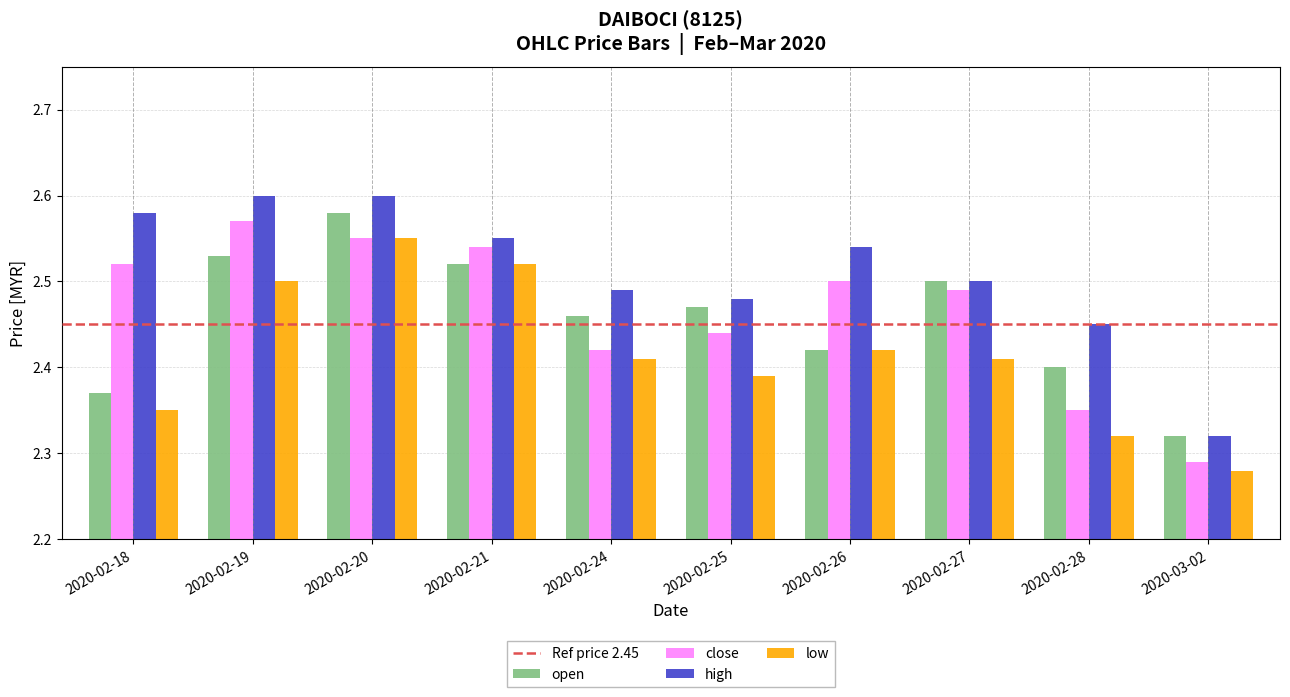

Which category has the lowest value across all series?

2020-03-02